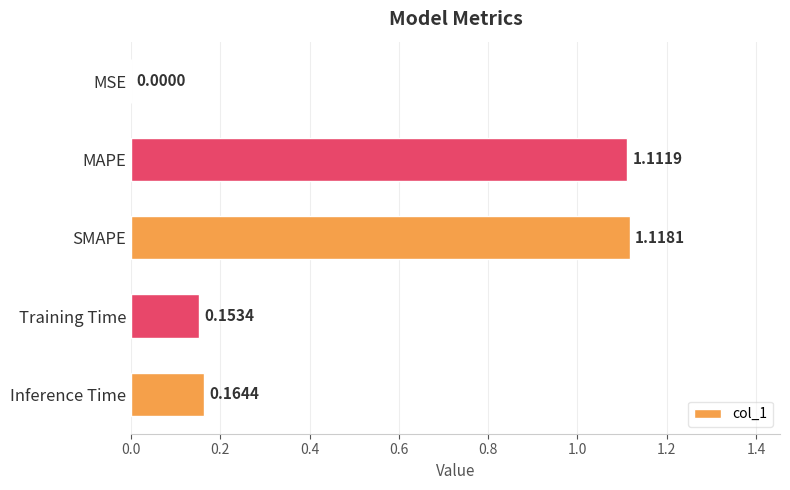

Which category has the highest value across all series?

SMAPE